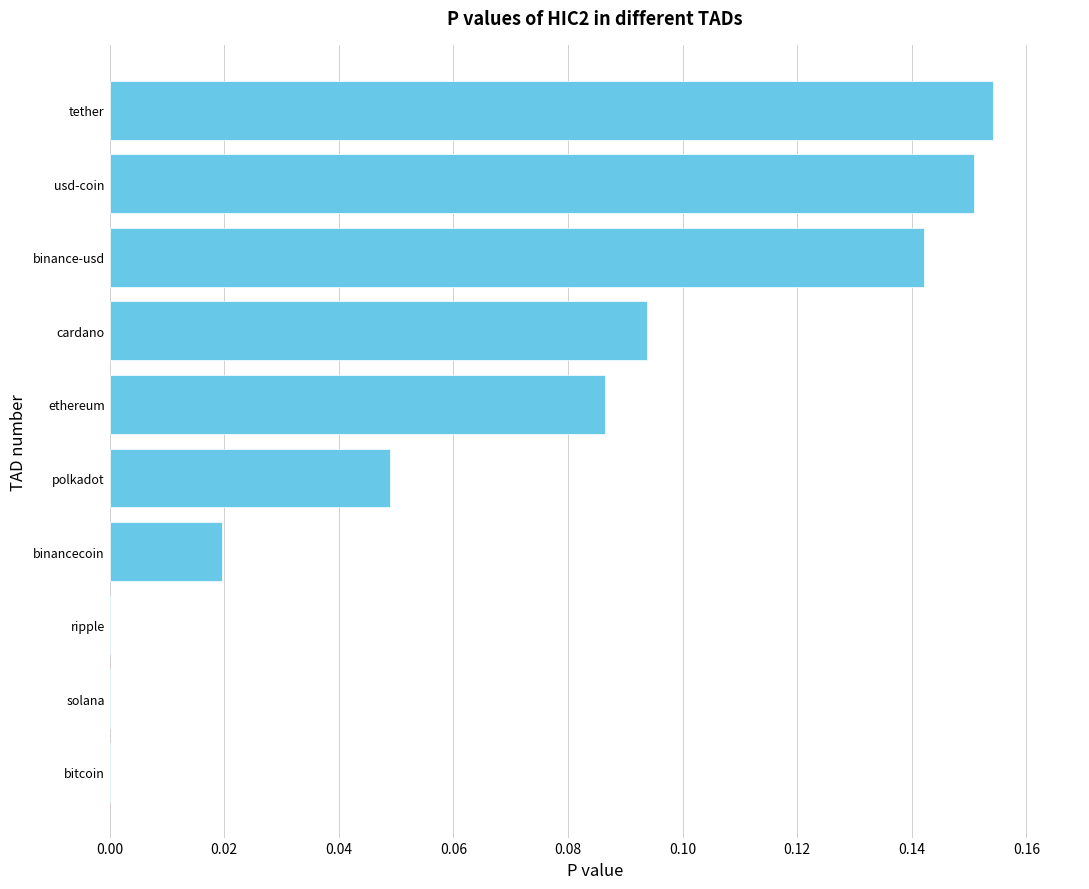

What is the difference between the second highest and second lowest values?

0.2